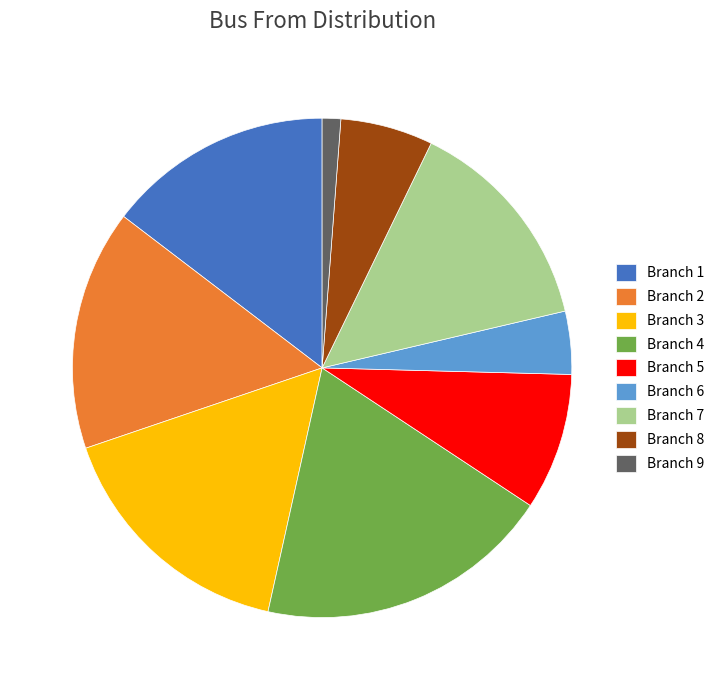

The Branch 5 slice represents 9% of the pie. True or false?

True